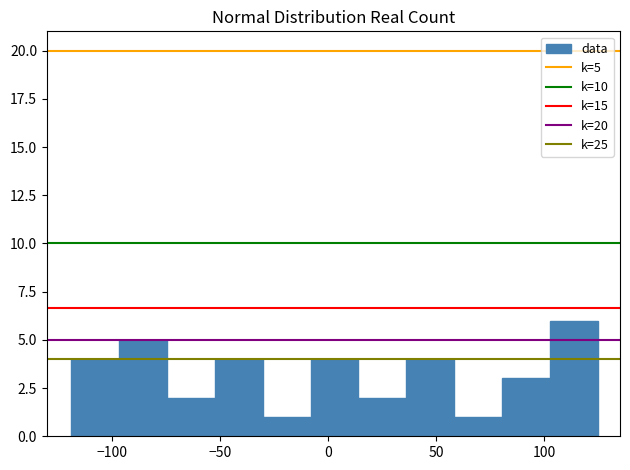

Over which range of the x-axis is the bar tallest?

105 to 125